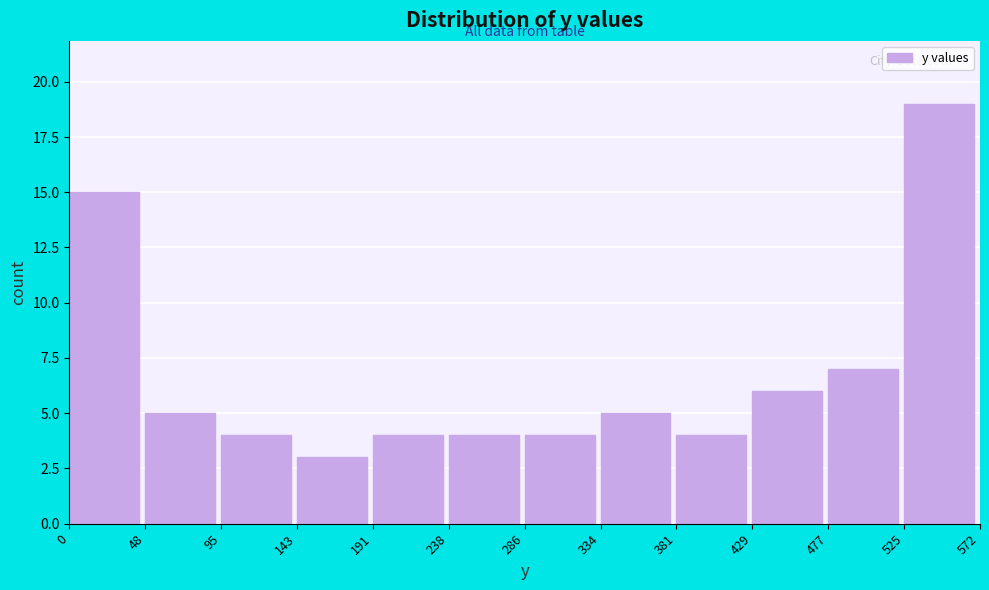

What is the height of the bar covering 48 to 95 on the x-axis? The values are not printed on the chart, so give them approximately, as read against the axis.

5